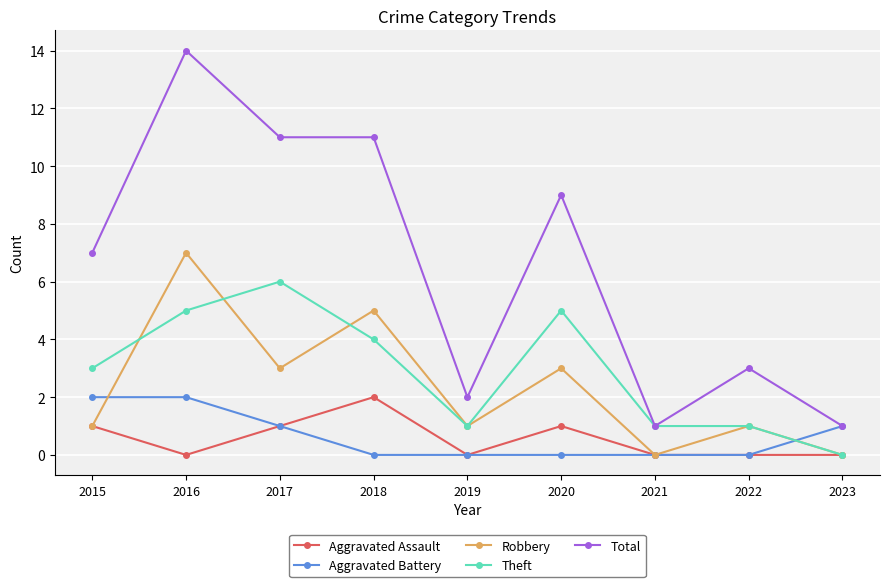

Which category has the highest value in the Theft series?

2017